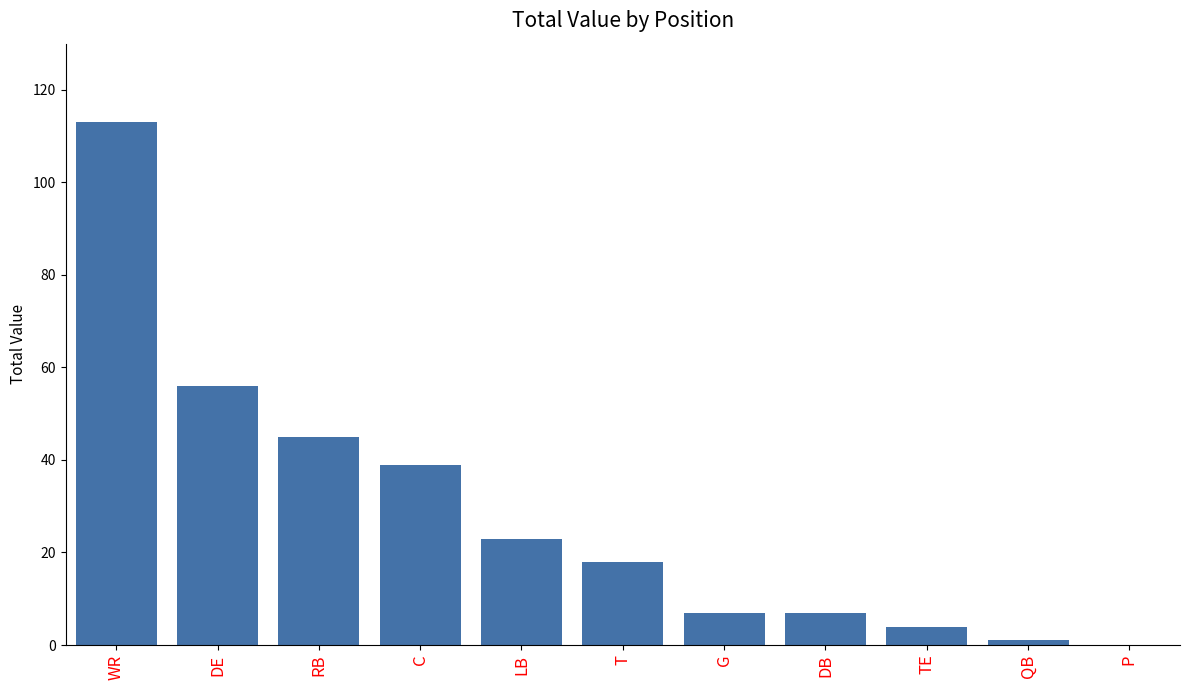

The value at WR is 75. True or false?

False